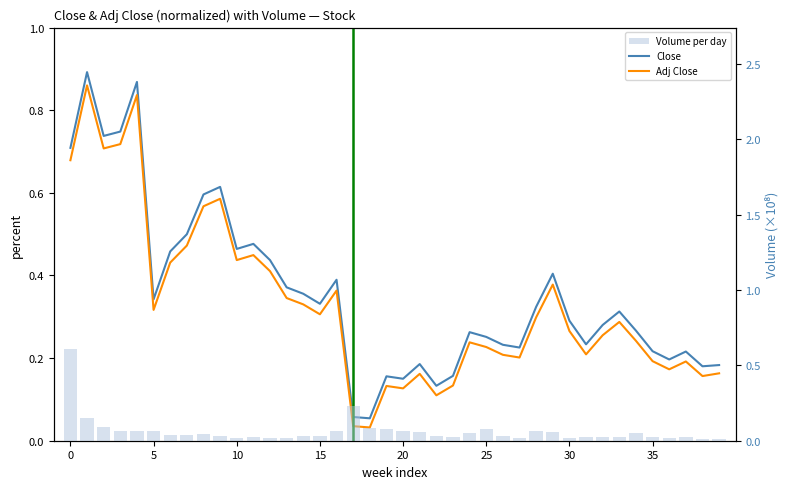

The value of Close at 12 is 0.6. True or false?

False